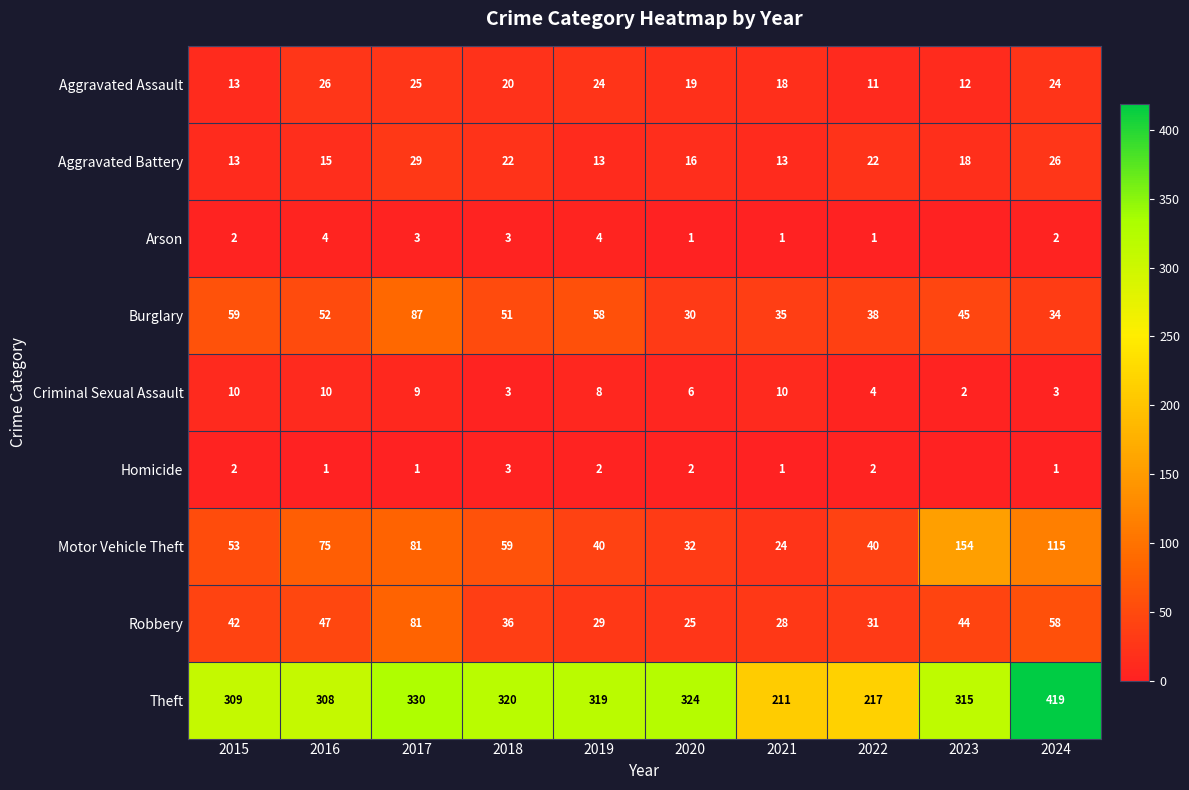

What is the difference between the maximum and minimum values in the Burglary series?

57